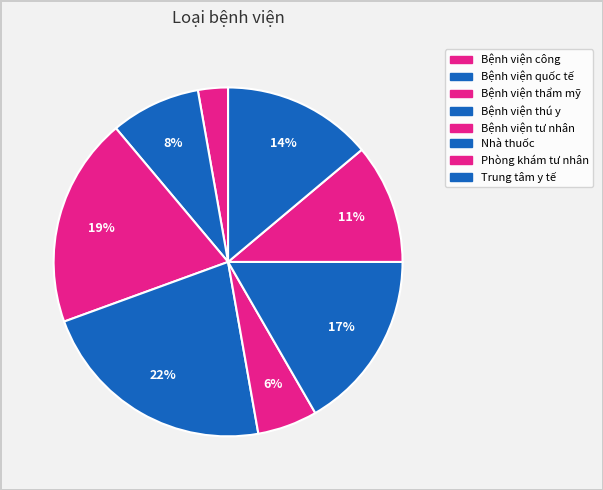

What percentage do Bệnh viện công and Nhà thuốc together represent?

19.4%